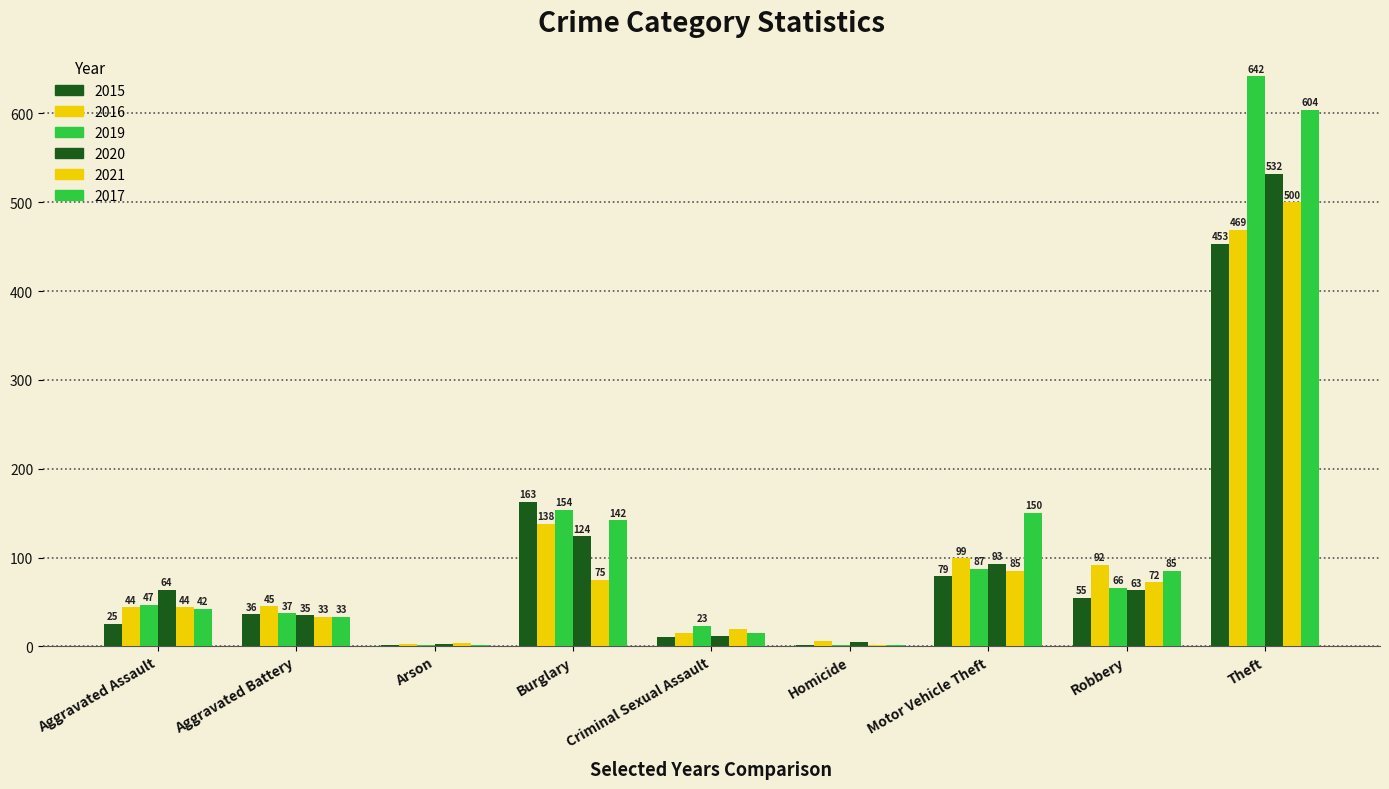

The value of 2020 at Aggravated Assault is 64. True or false?

True